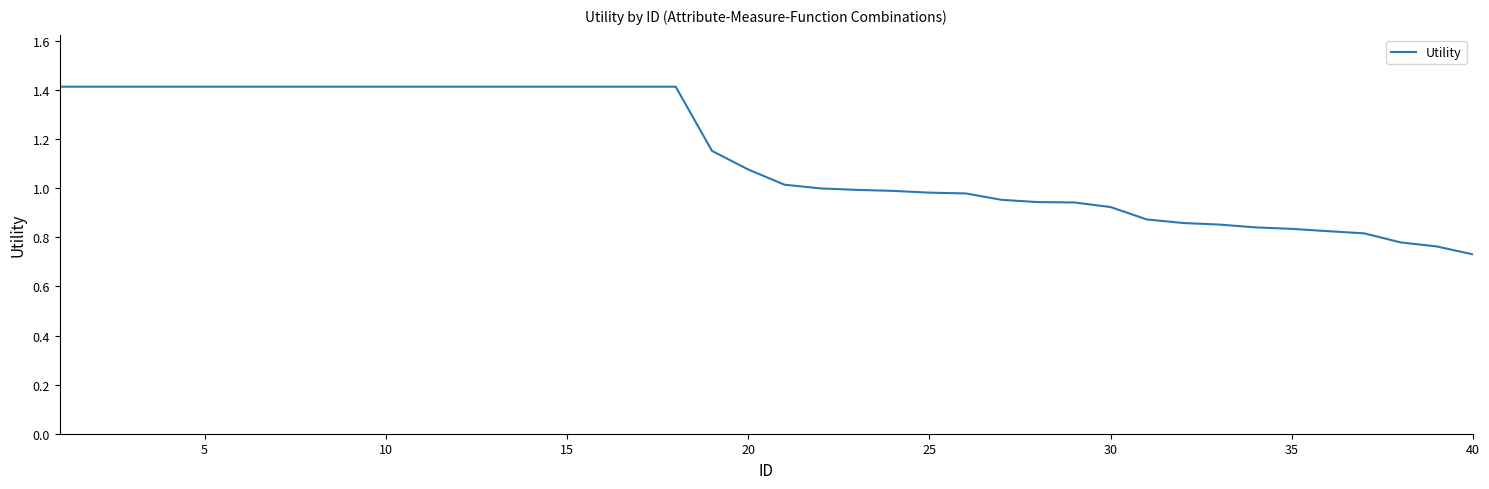

What is the greatest value displayed?

1.4